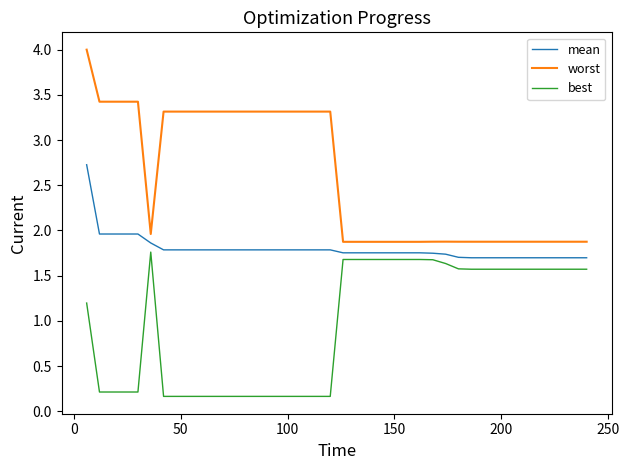

How many values in the best series exceed 1?

22